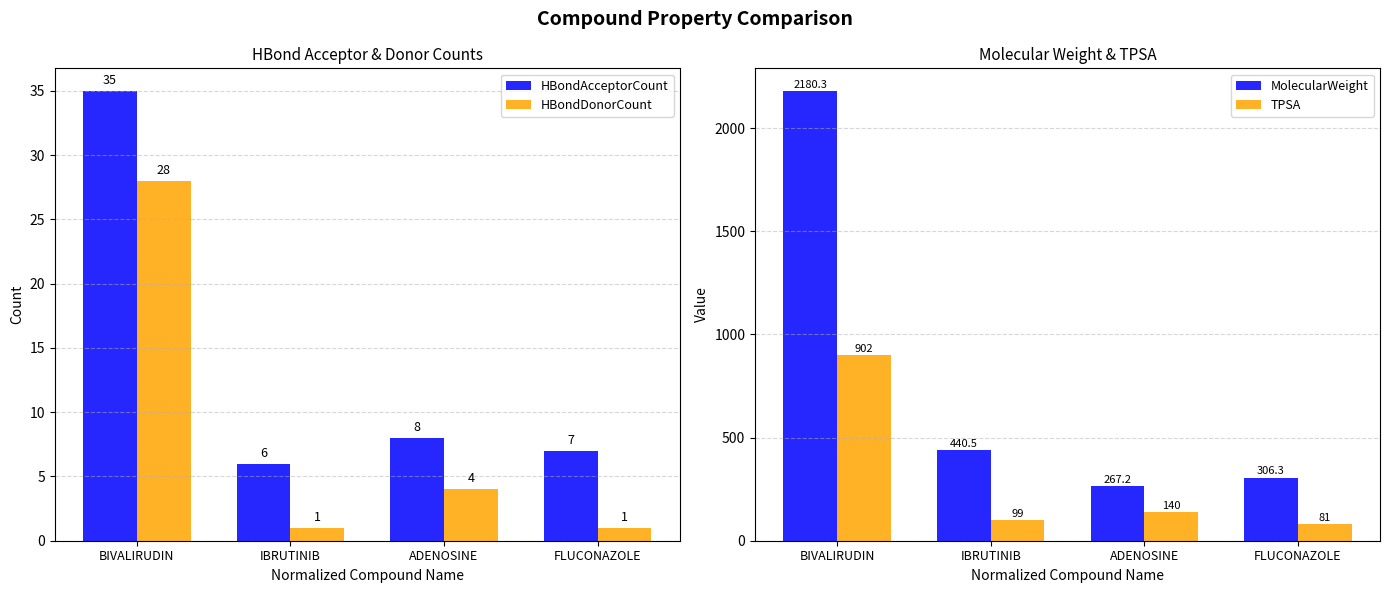

What is the average value of the HBondDonorCount series?

8.5